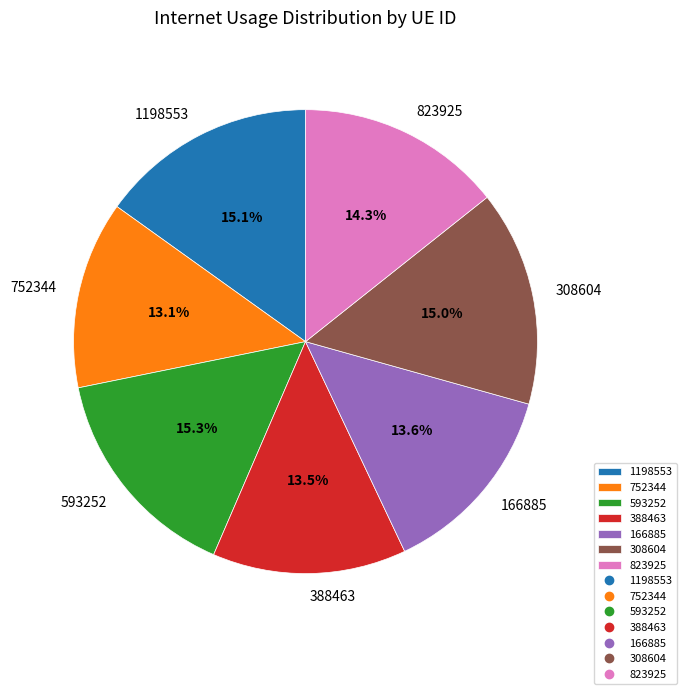

To the nearest percent, what is the combined percentage of 593252 and 752344?

28%